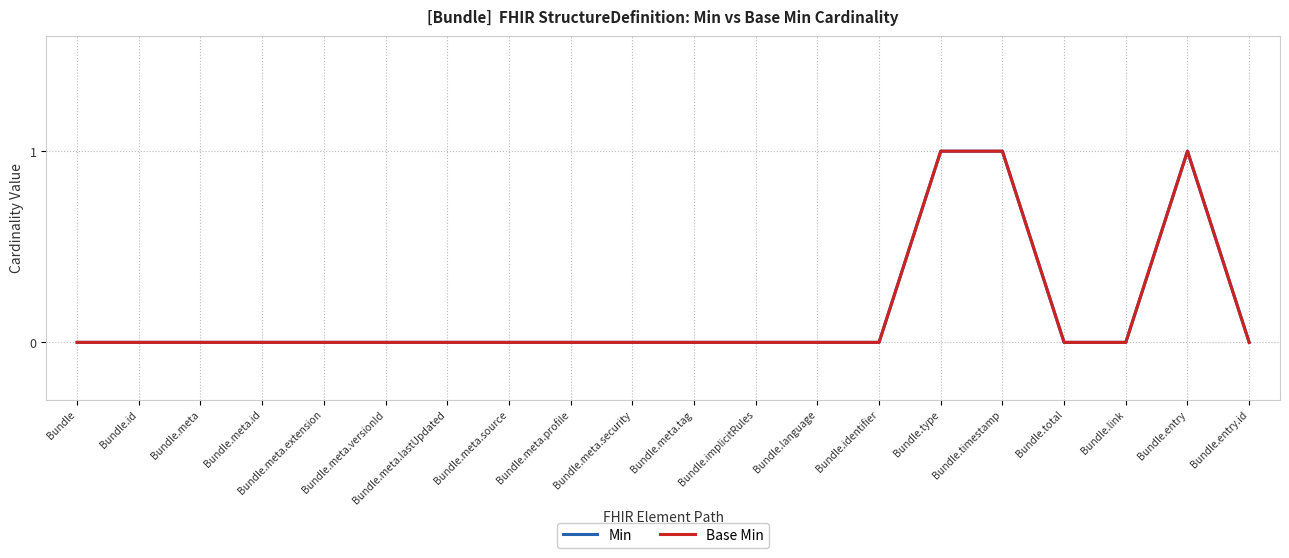

The Base Min series shows 0 at Bundle.meta.versionId. True or false?

True